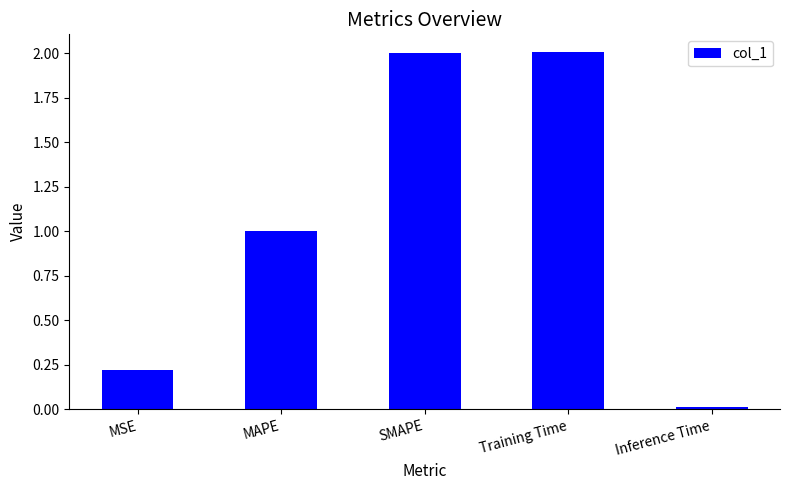

What is the label of the 3rd bar from the right?

SMAPE